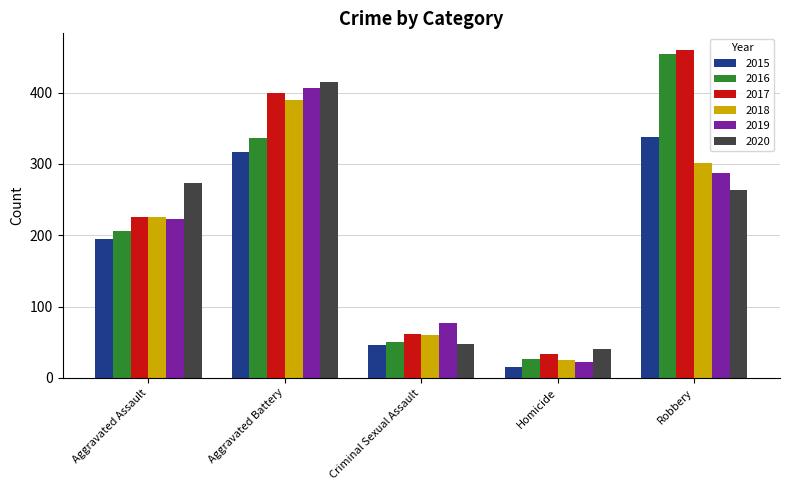

The value of 2019 at Robbery is 488. True or false?

False